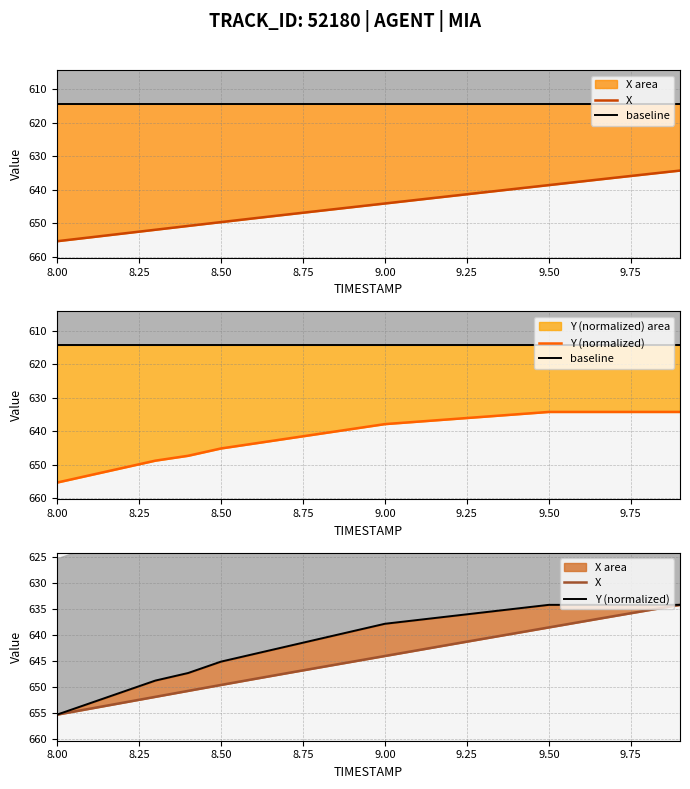

How many values in the X series exceed 645?

10